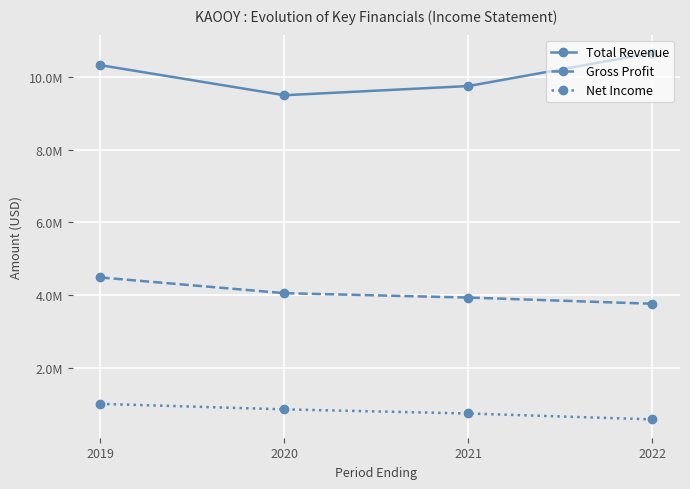

Count the Net Income values in the range 753200 to 1018200.

3